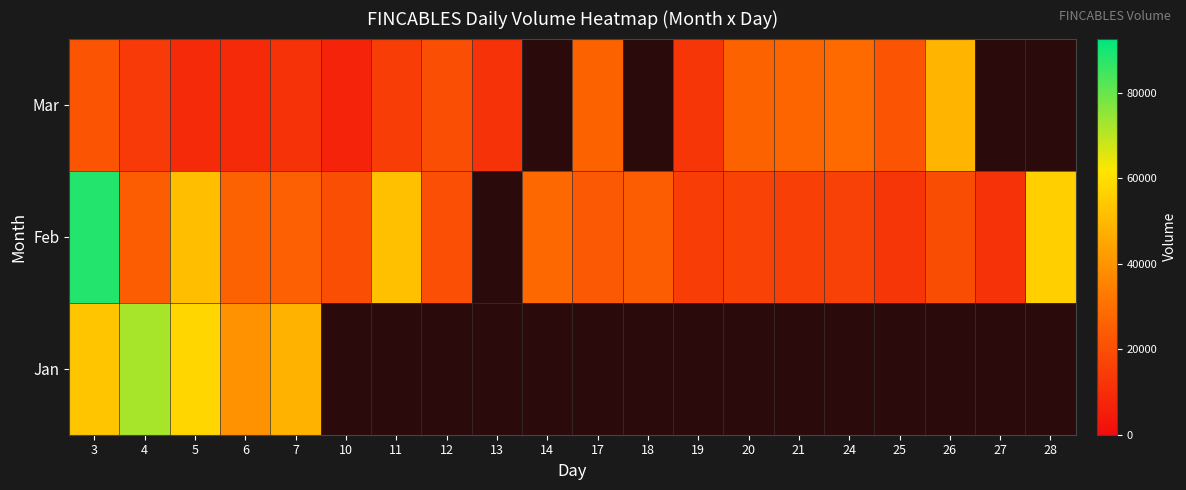

Which series has the widest spread of values?

Feb